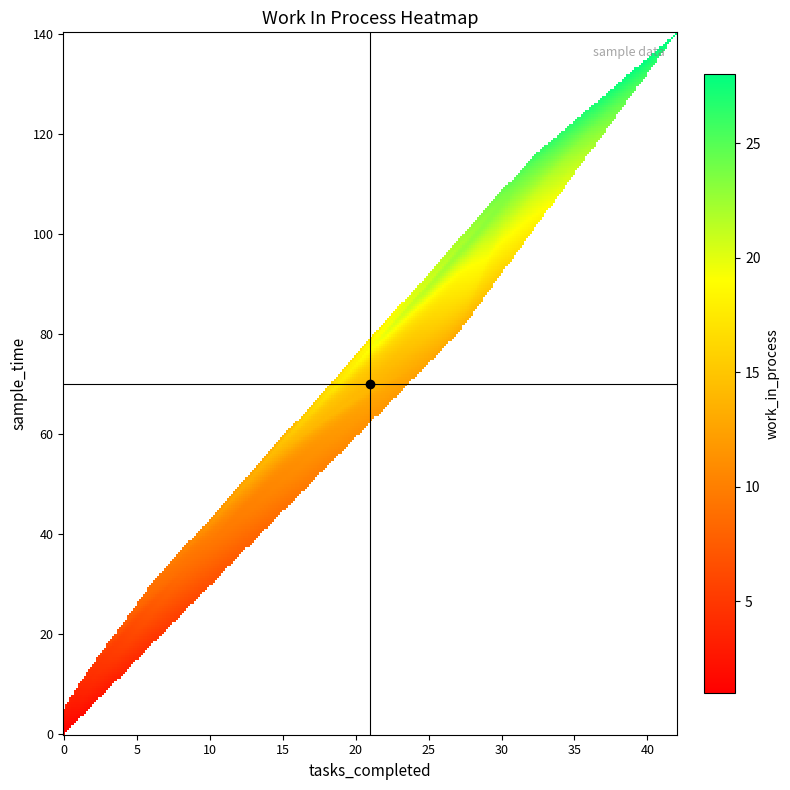

How many data points in work_in_process are above 14?

12